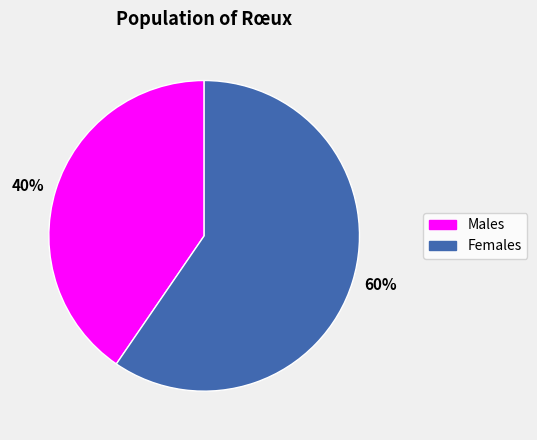

To the nearest percent, what is the average slice percentage?

50%